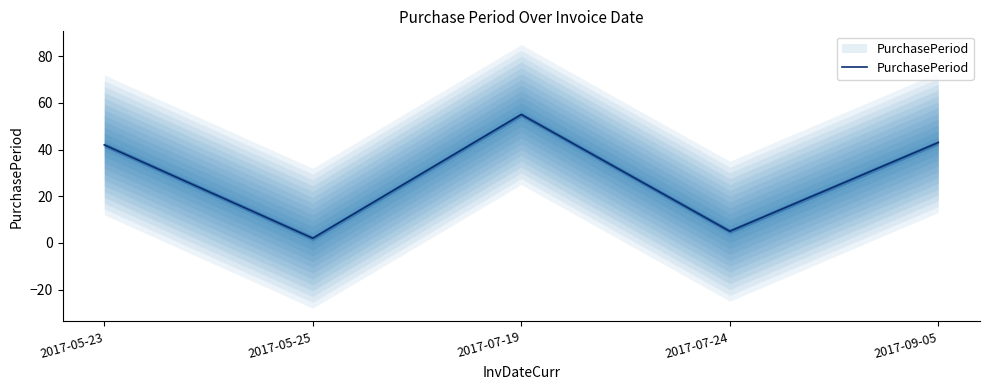

What is the maximum value shown in the chart?

55